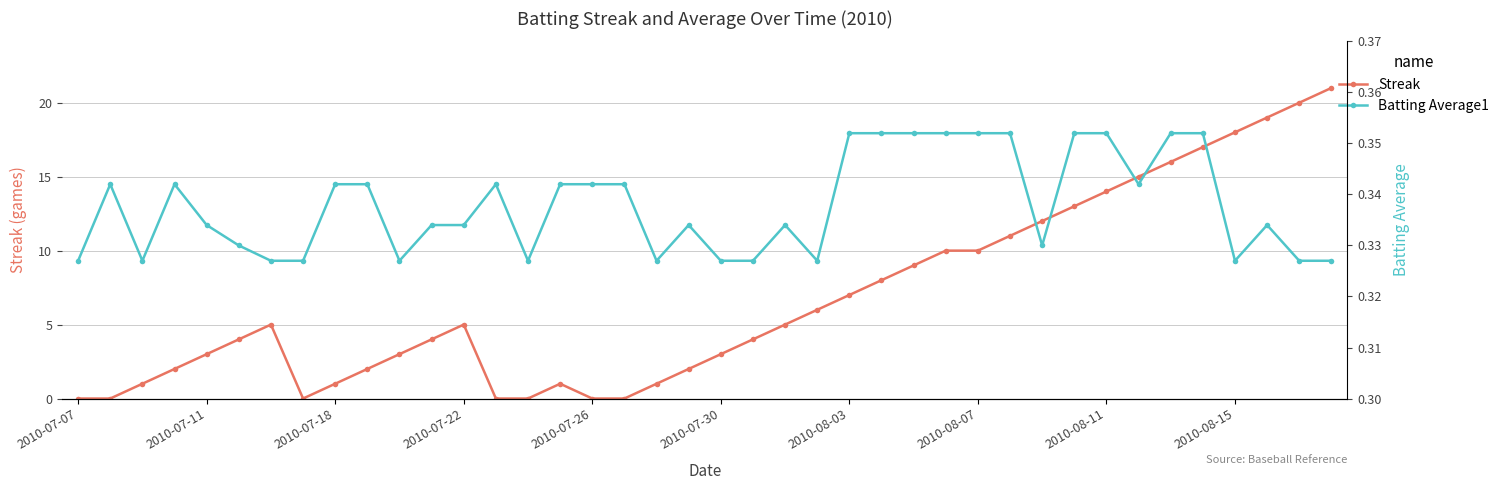

What is the value of the Streak point at the 21st from the left?

3.0